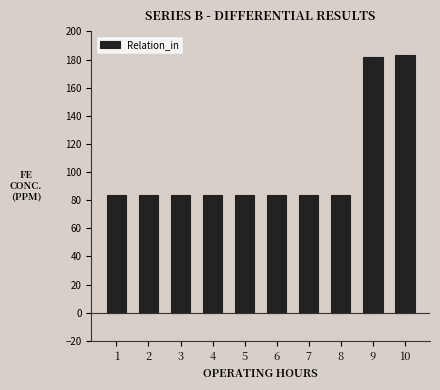

Reading right to left, list all the values displayed in this chart.

183	182	84	84	84	84	84	84	84	84